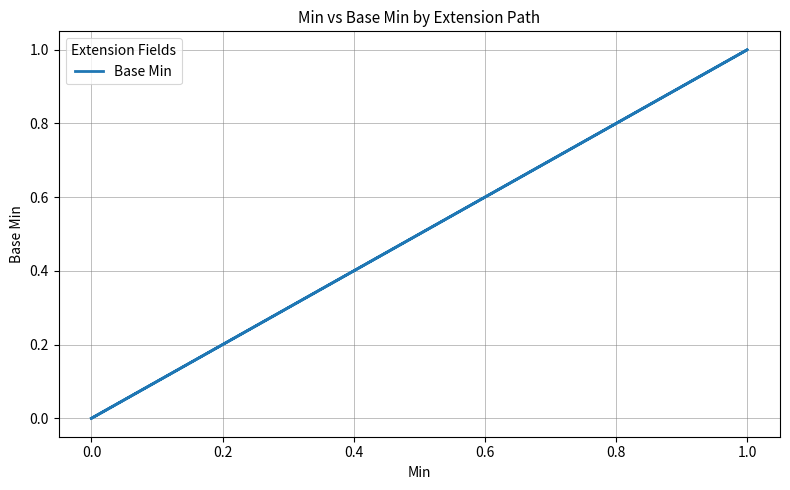

True or false: the data has more than 0 interior local peaks.

True